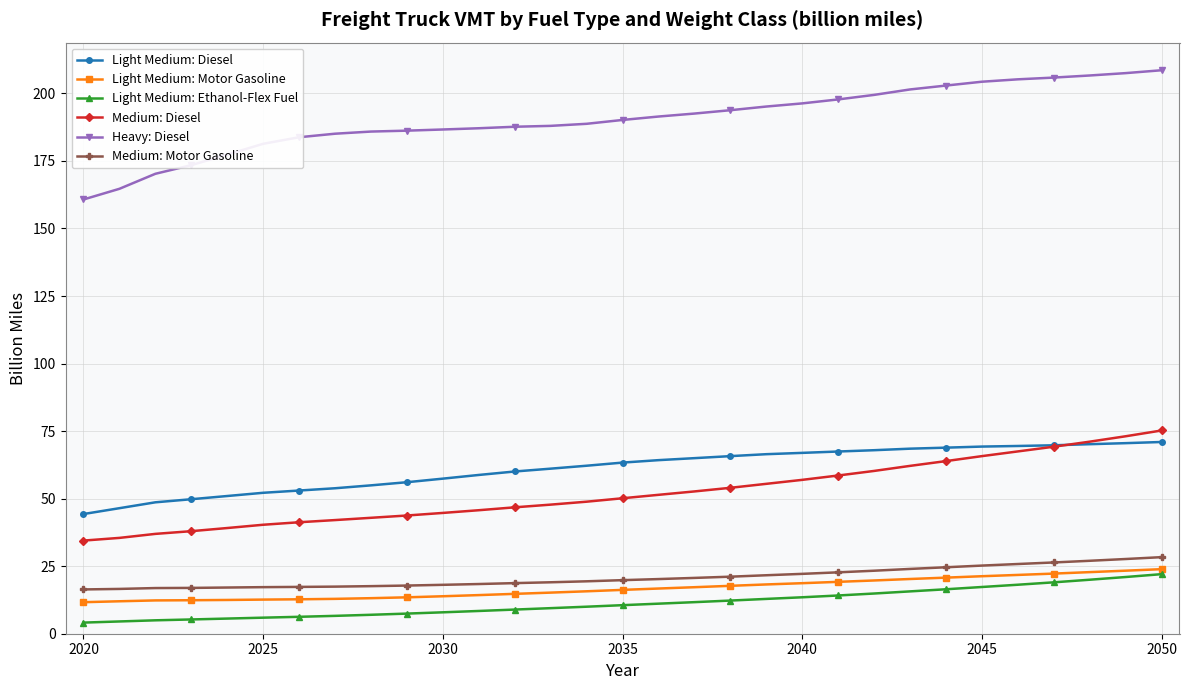

True or false: Light Medium: Motor Gasoline and Light Medium: Diesel intersect in this chart.

False